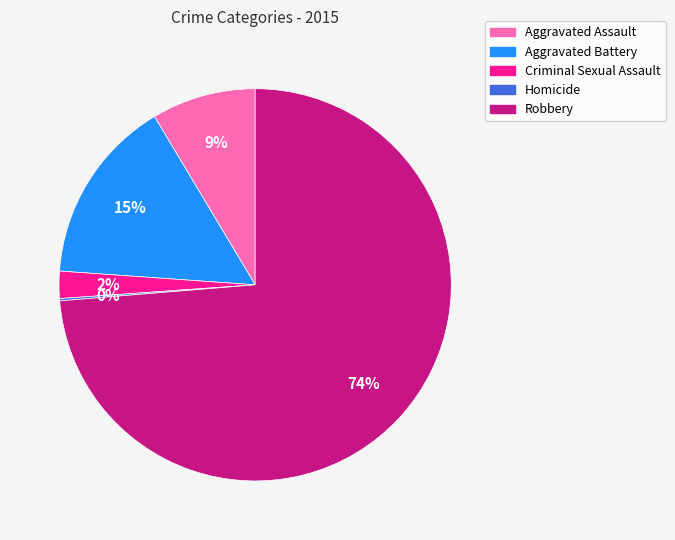

Between Criminal Sexual Assault and Aggravated Assault, which is larger?

Aggravated Assault